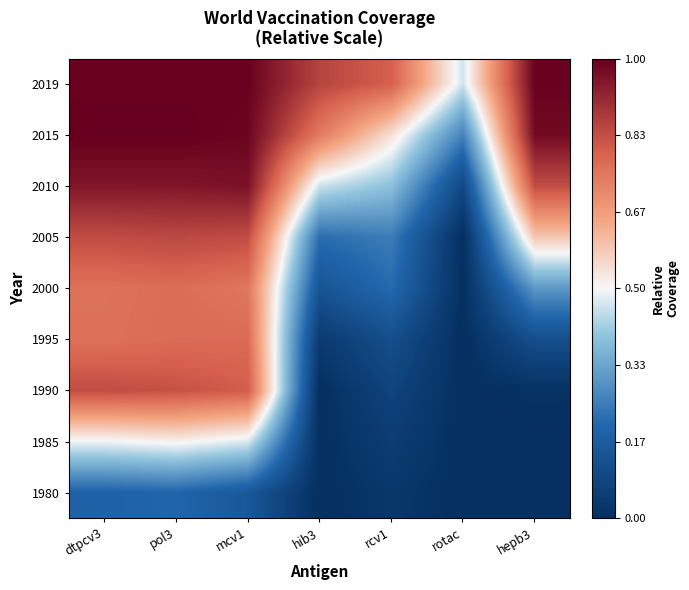

At which category is the sum across all series the highest?

pol3